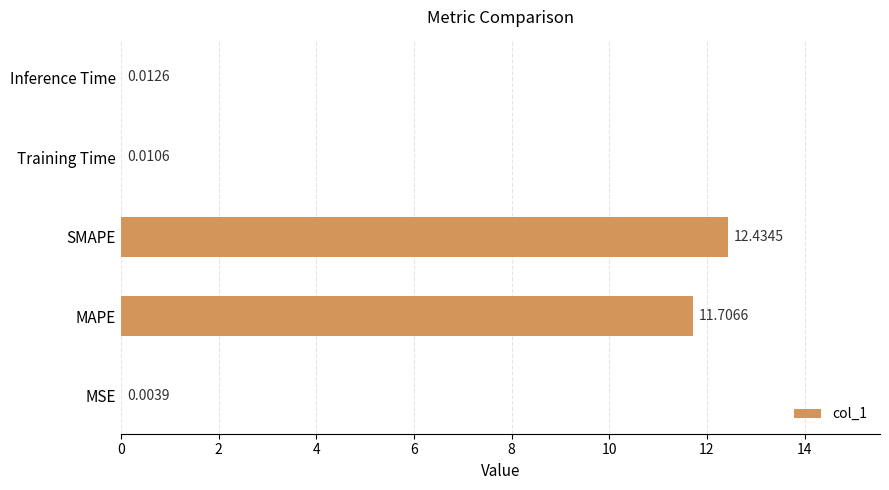

What is the sum of the values at MAPE and SMAPE?

24.1